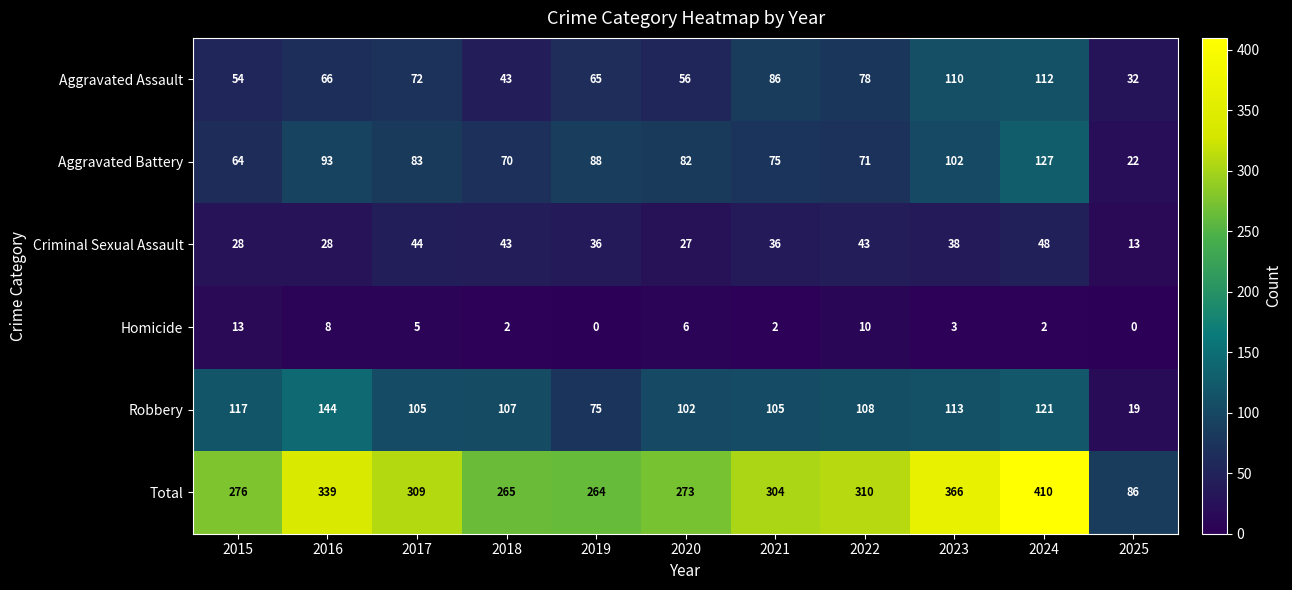

Is it true that Robbery equals 108 at 2022?

True